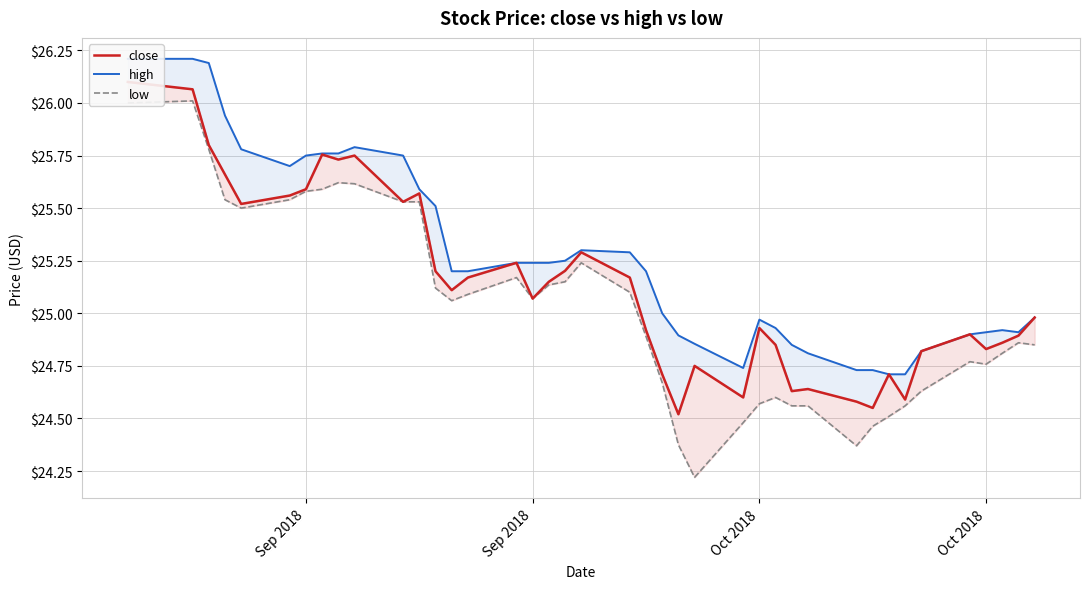

Is the value of low at 26 greater than the value of high at 20?

No